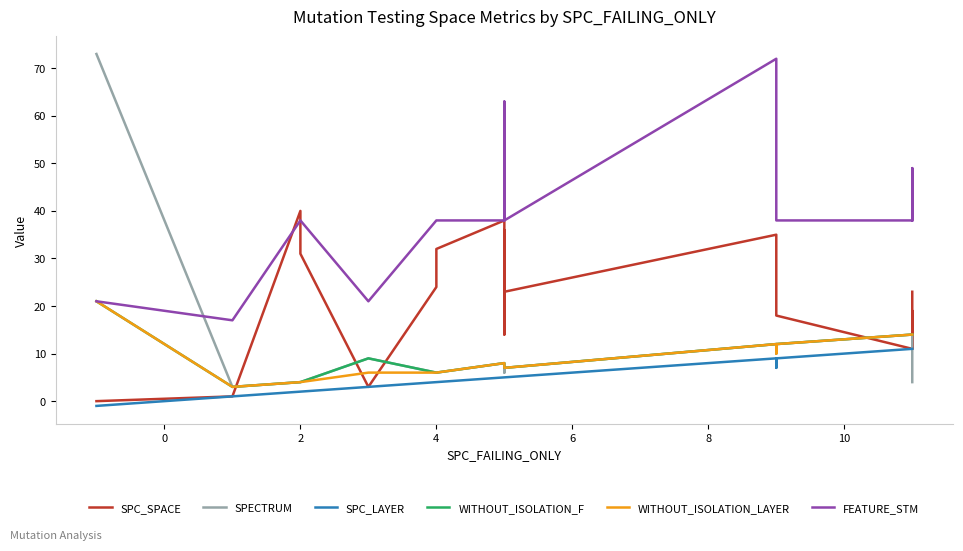

What is the difference between the maximum and minimum values in the SPC_LAYER series?

12